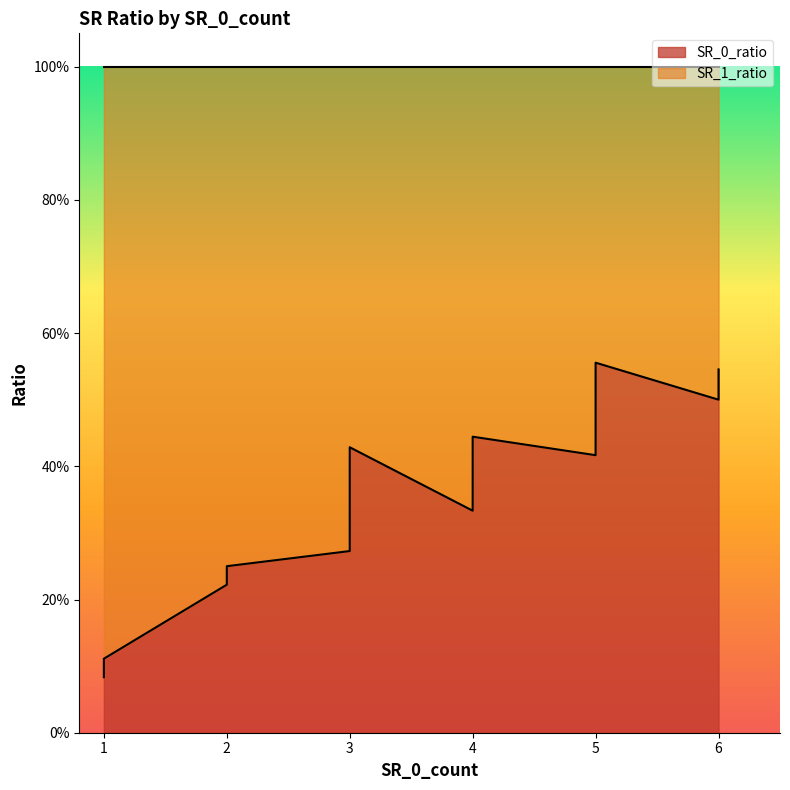

At which category does SR_1_ratio reach its first local valley?

3